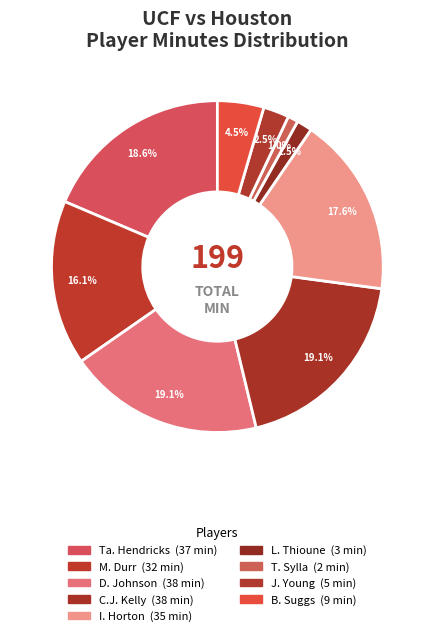

To the nearest percent, what is the difference between the largest and smallest slice percentages?

18%